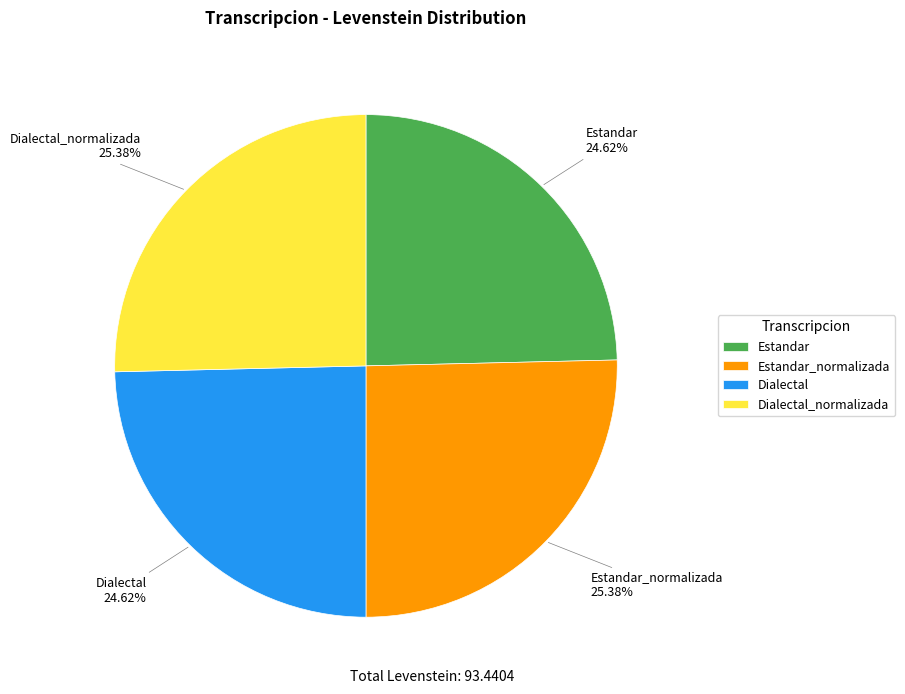

To the nearest percent, what percentage of the pie is Dialectal?

25%